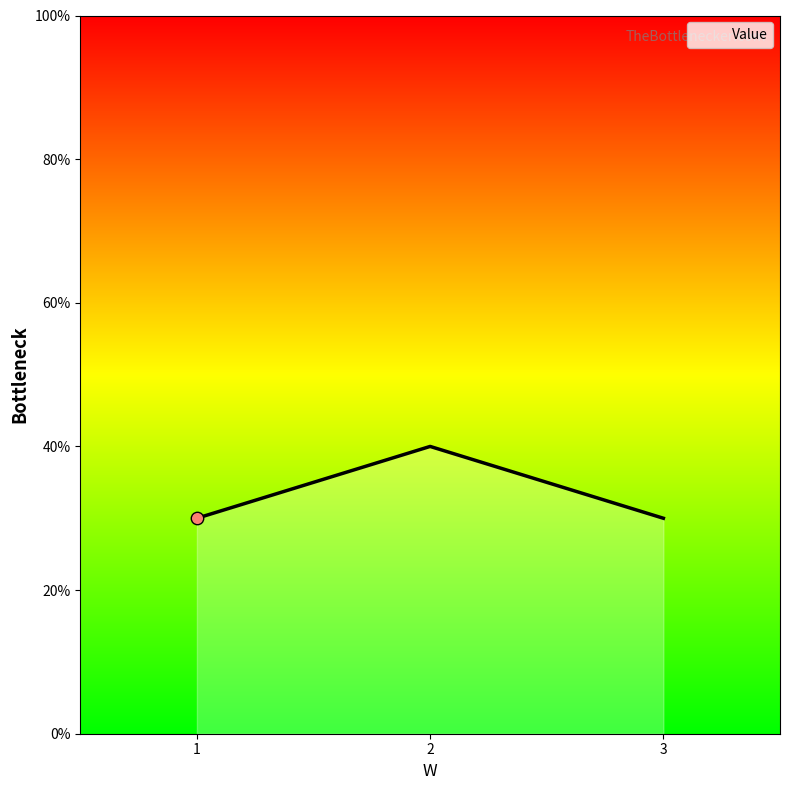

Does the chart have visible grid lines?

No